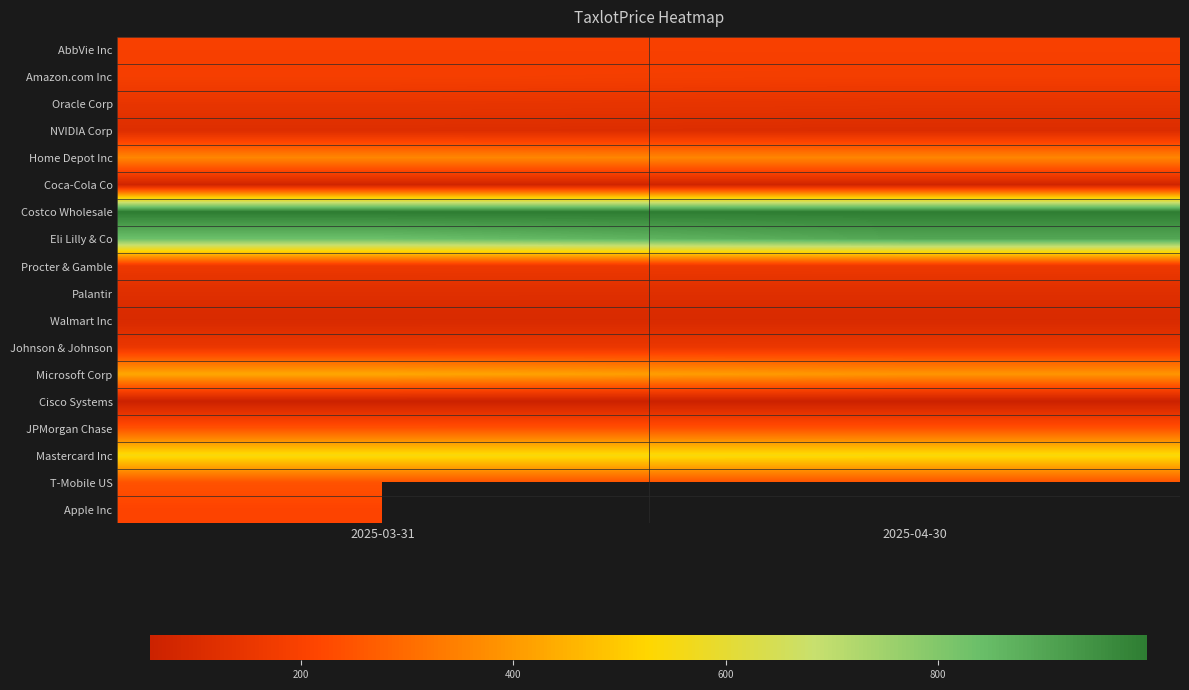

How many series are shown in this chart?

18